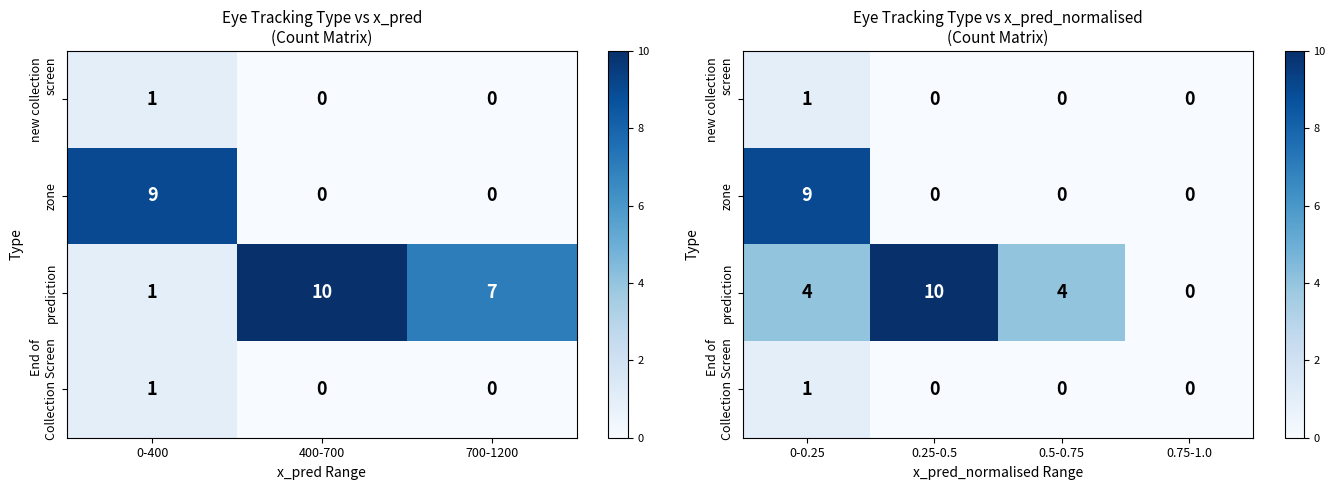

What is the sum of all zone values?

9